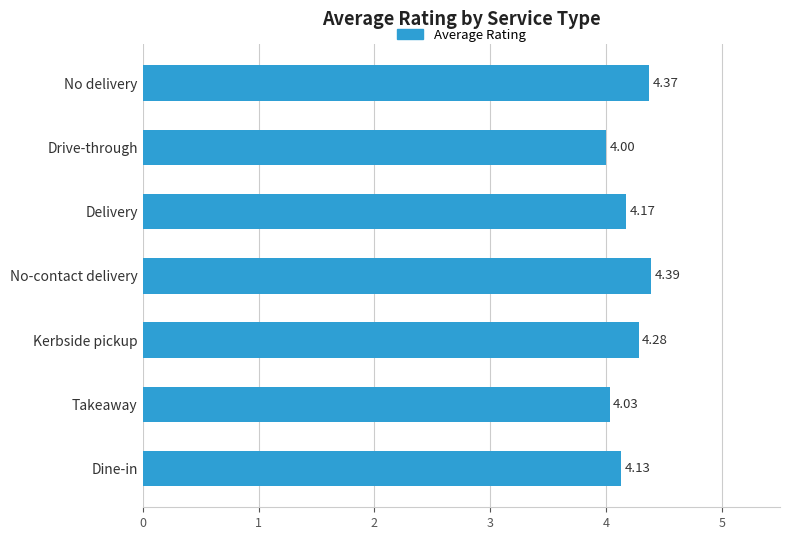

List the labels in order of value, smallest first.

Drive-through, Takeaway, Dine-in, Delivery, Kerbside pickup, No delivery, No-contact delivery